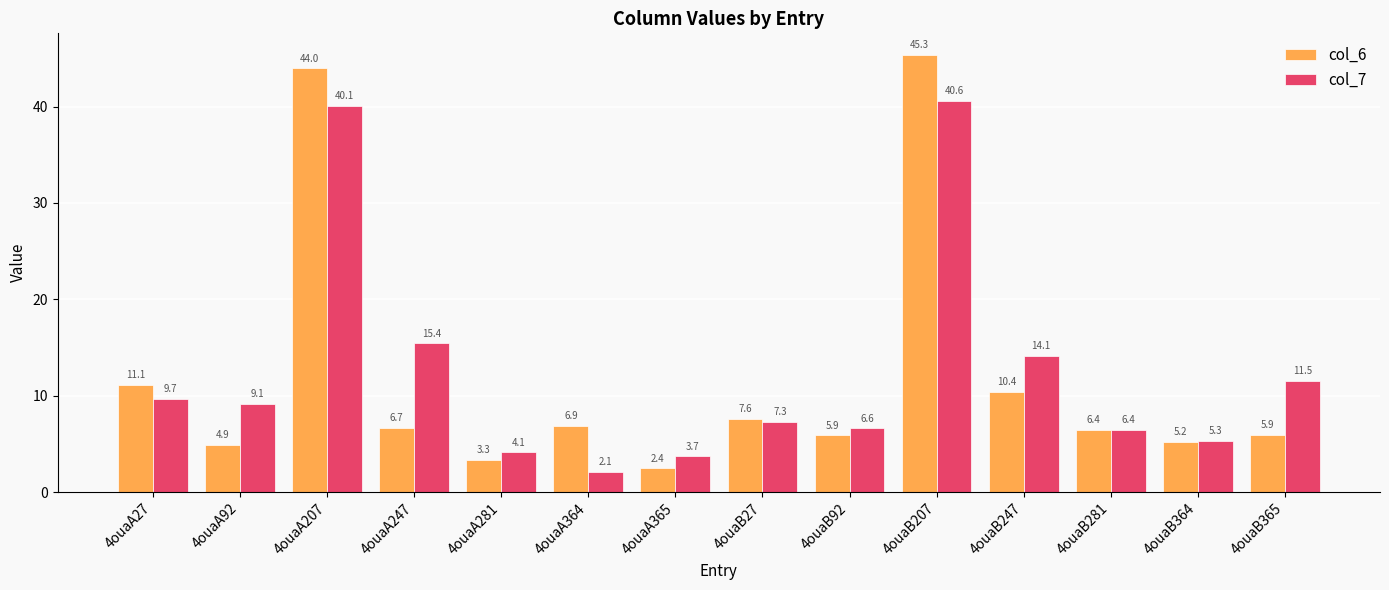

List the series in order of their peak value, highest first.

col_6, col_7